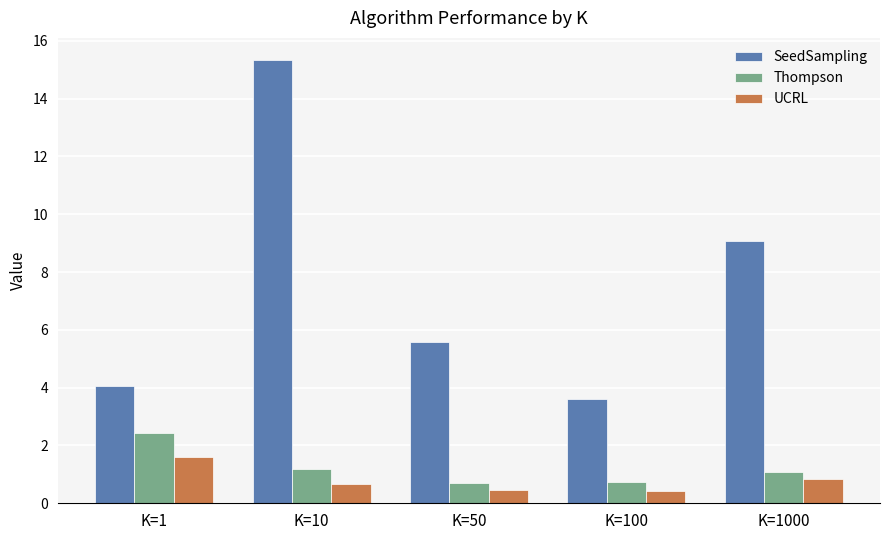

What are all the series names shown in the legend?

SeedSampling, Thompson, UCRL